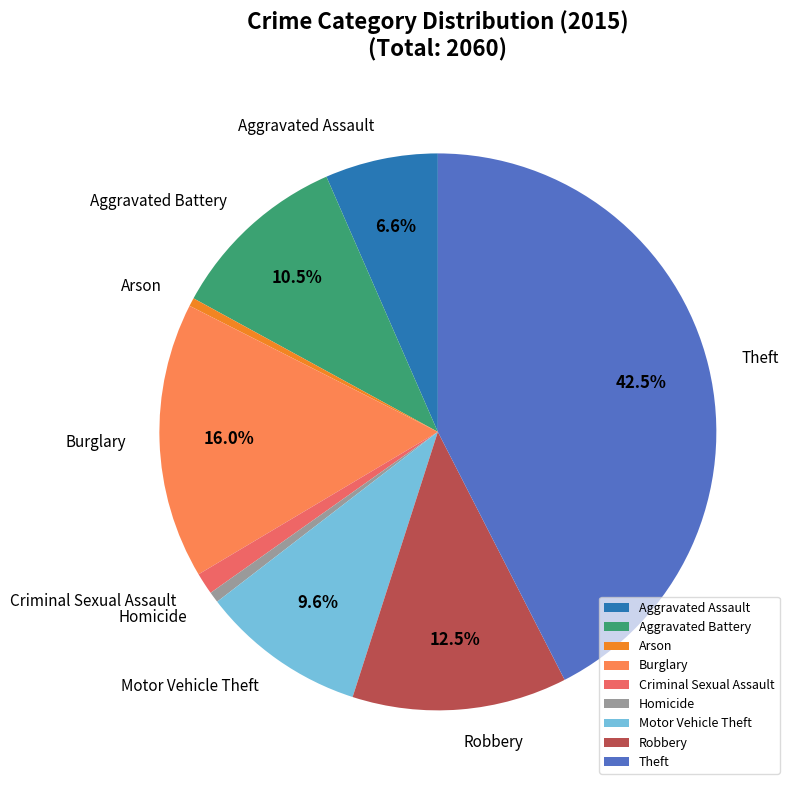

To the nearest percent, what is the average slice percentage?

11%